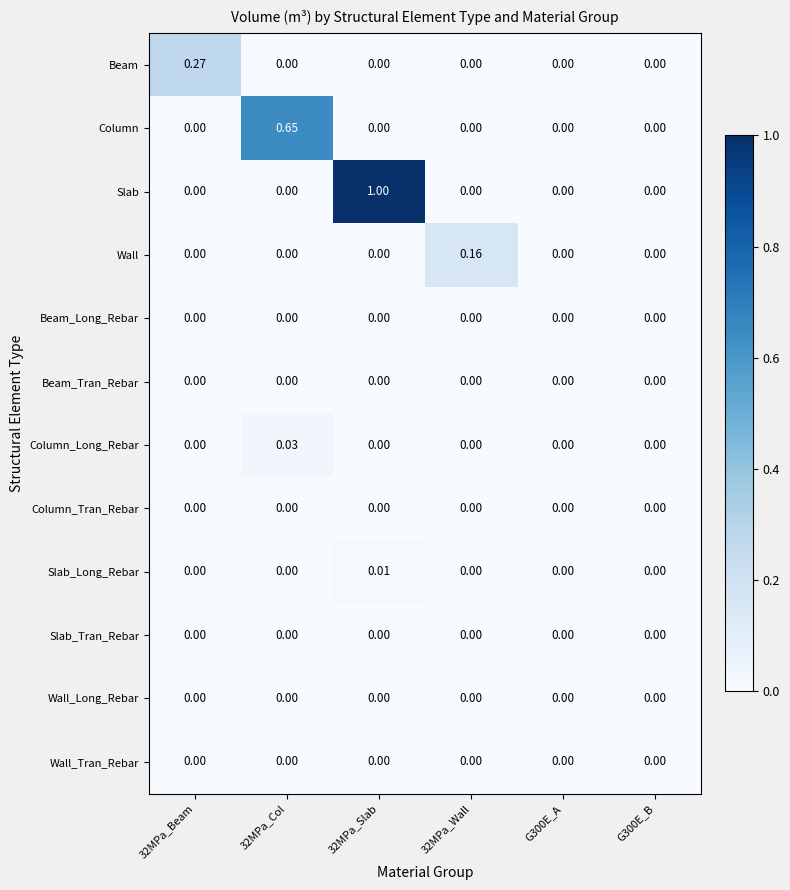

Which series changed the most between 32MPa_Beam and 32MPa_Slab?

Slab